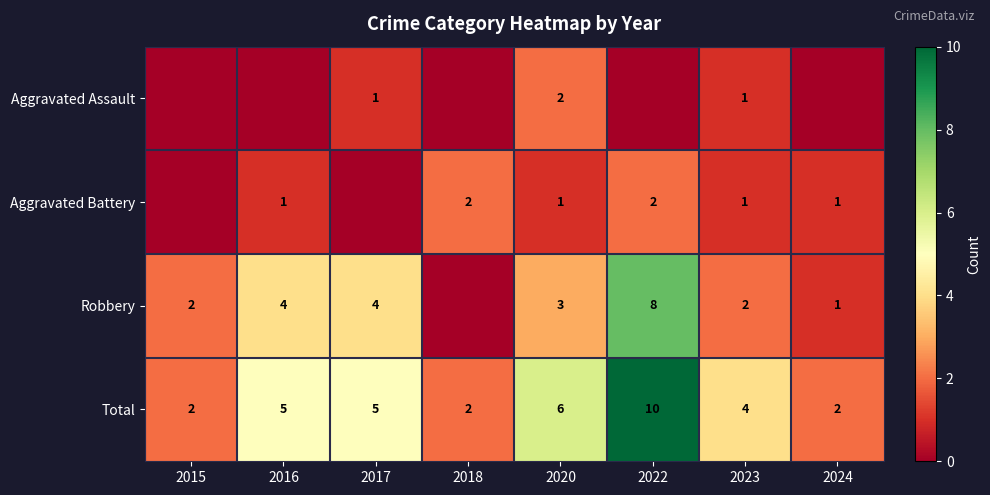

What is the difference between the second highest and minimum values in the Total series?

4